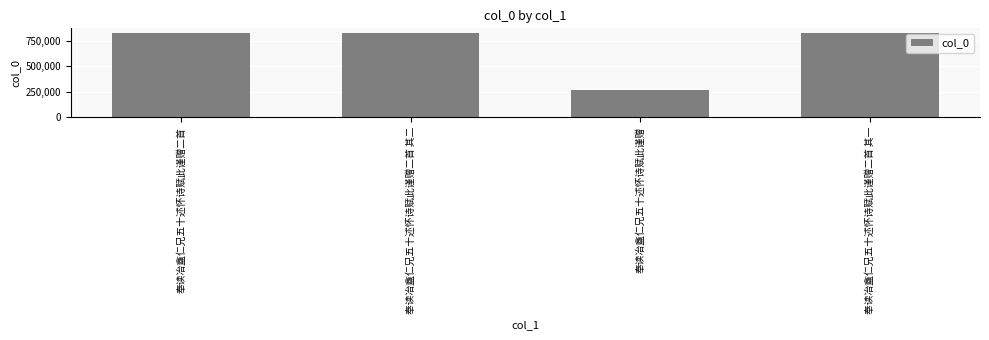

What is the minimum value shown in the chart?

263558